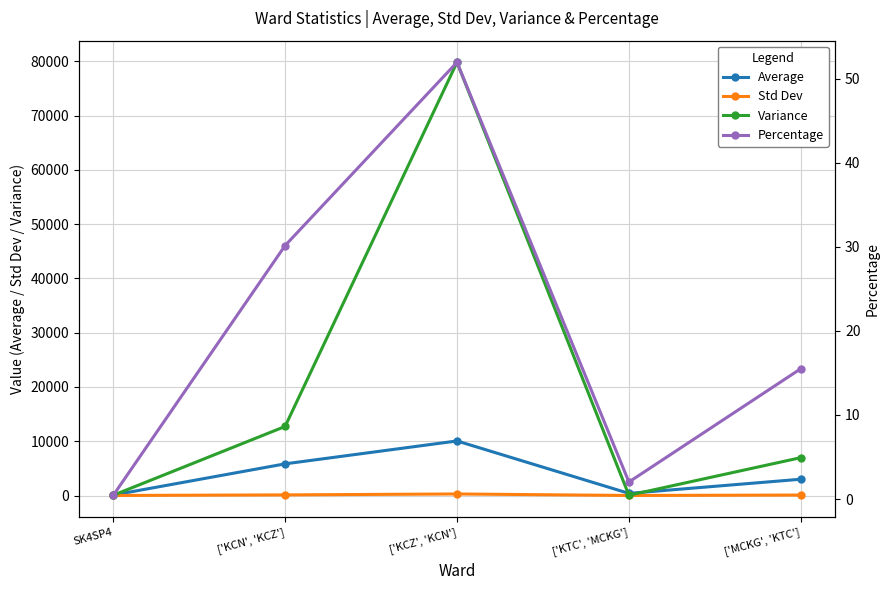

Where is Std Dev nearest to the value 144?

['KCN', 'KCZ']